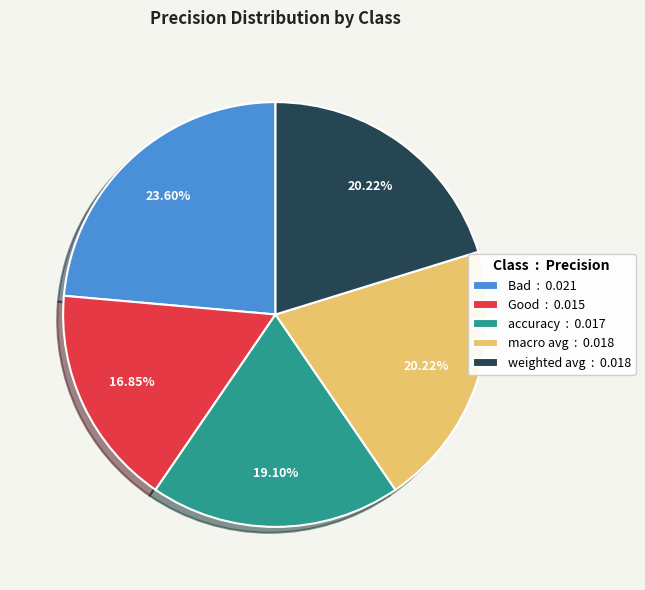

Does Good represent more than half of the total?

No